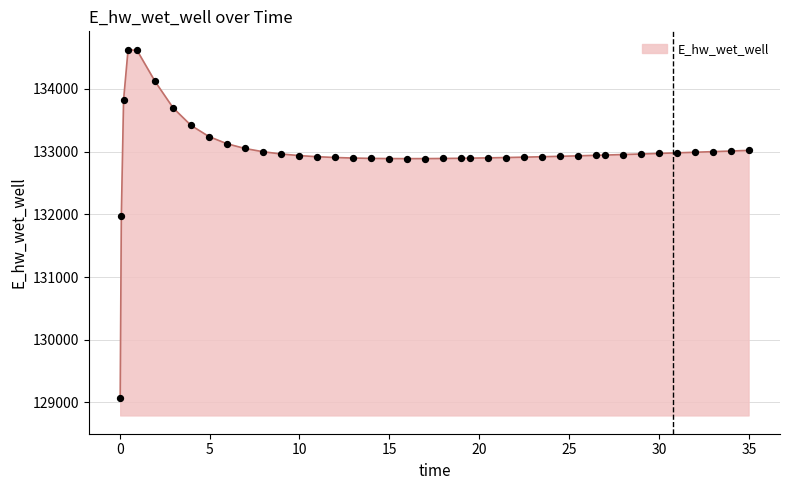

What is the smallest value displayed?

129070.3